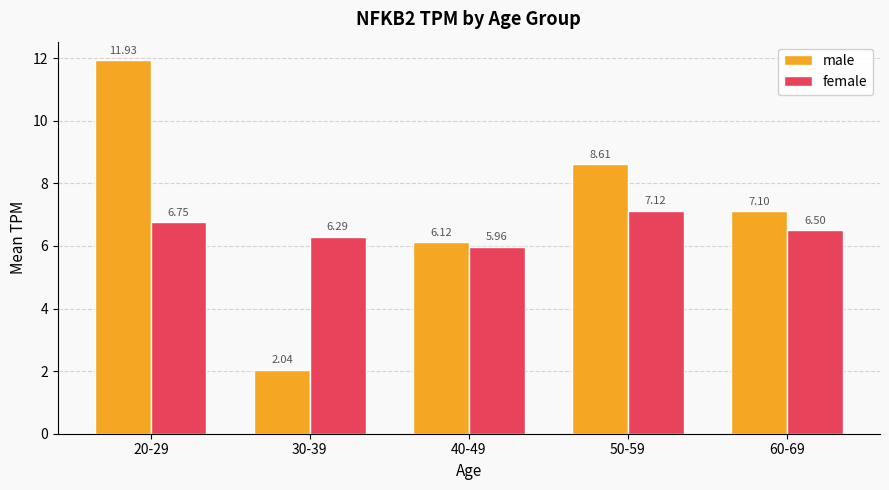

How many values in the female series exceed 6?

4